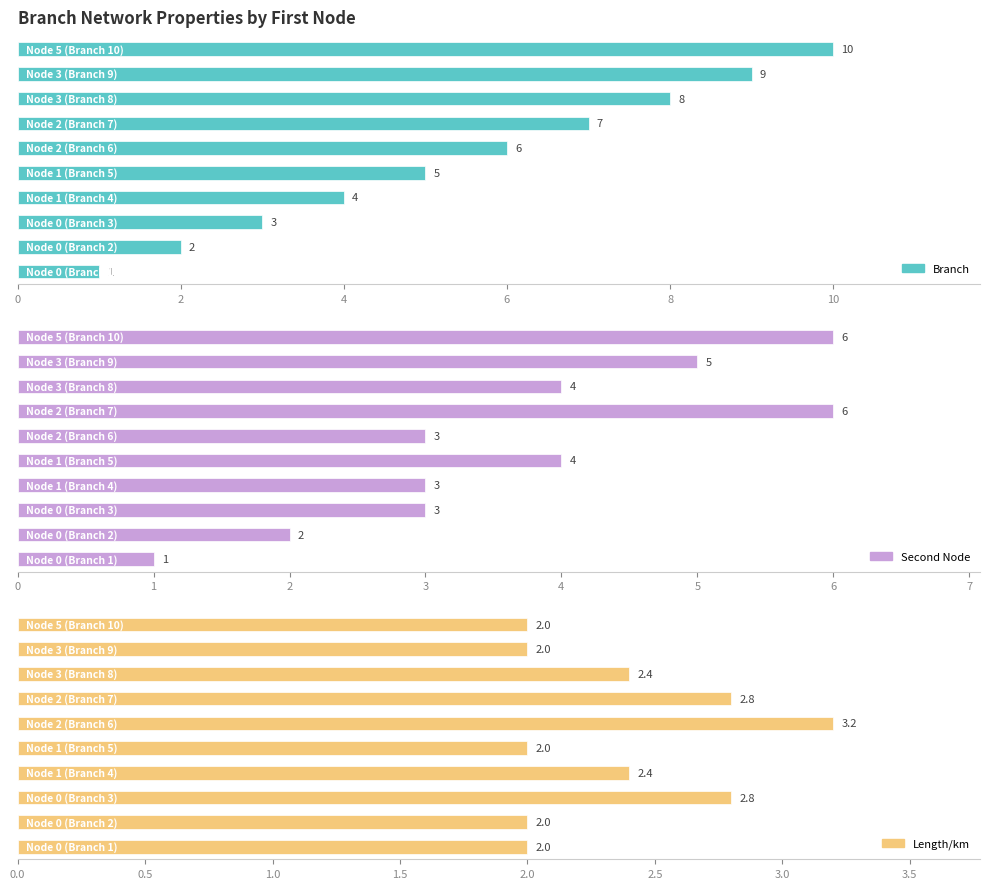

What is the average value of the Branch series?

5.5